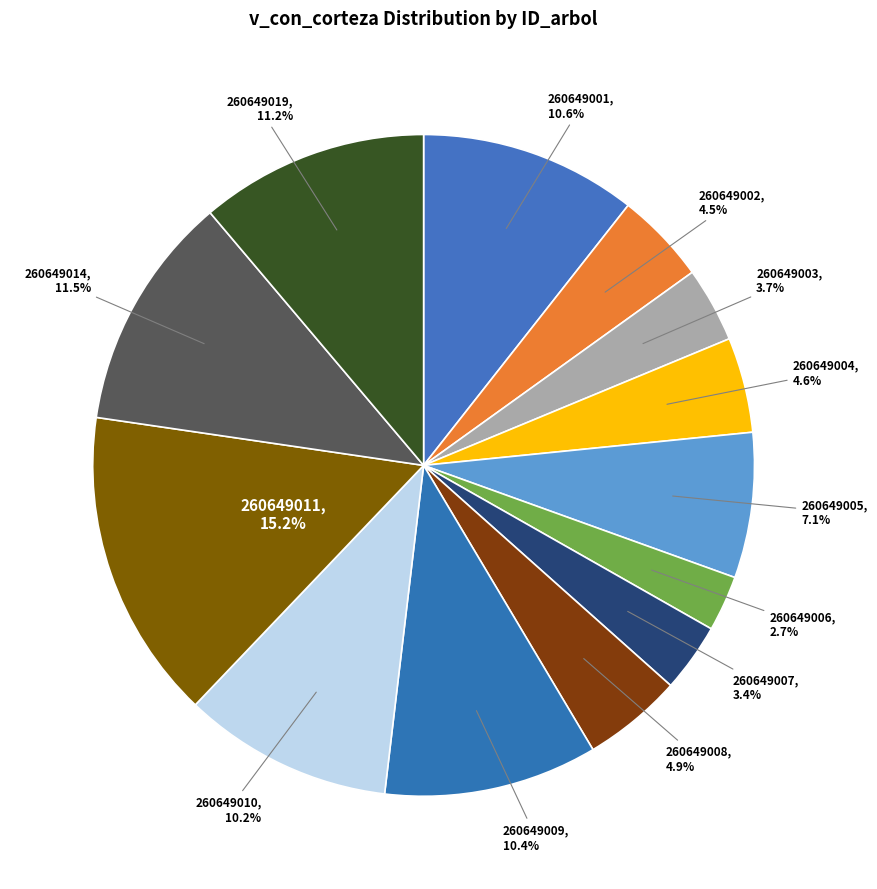

How many segments does this pie chart have?

13